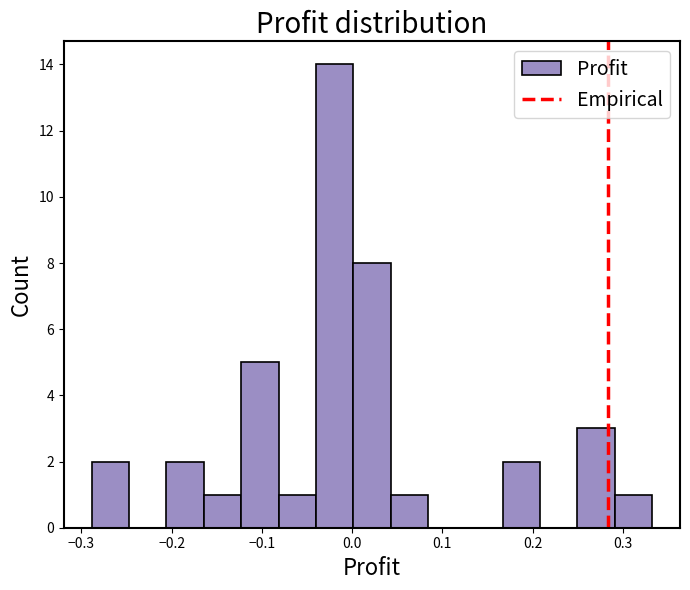

Reading left to right, transcribe this chart: for each bar, give the range it covers on the x-axis and its height. Neither the bar edges nor the heights are printed on the chart, so give them approximately, as read against the axes.

-0.29 to -0.25: 2
-0.25 to -0.21: 0
-0.21 to -0.16: 2
-0.16 to -0.12: 1
-0.12 to -0.08: 5
-0.08 to -0.04: 1
-0.04 to 0.00: 14
0.00 to 0.04: 8
0.04 to 0.08: 1
0.08 to 0.13: 0
0.13 to 0.17: 0
0.17 to 0.21: 2
0.21 to 0.25: 0
0.25 to 0.29: 3
0.29 to 0.33: 1